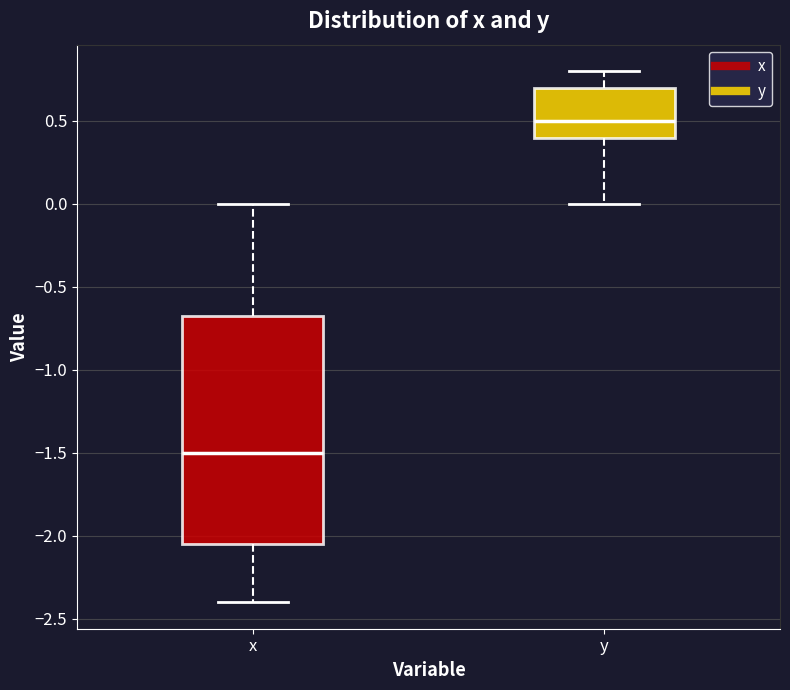

Which box has the lowest median line?

x